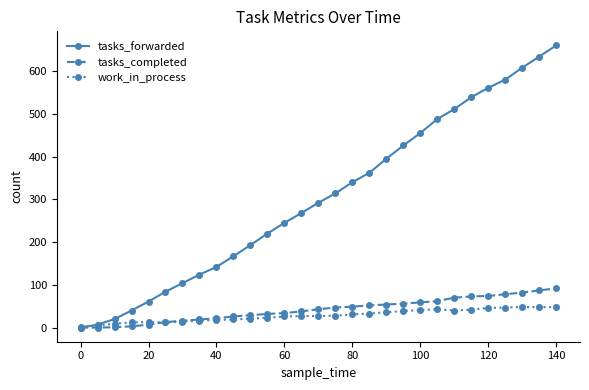

How many data points in work_in_process are less than 27?

13